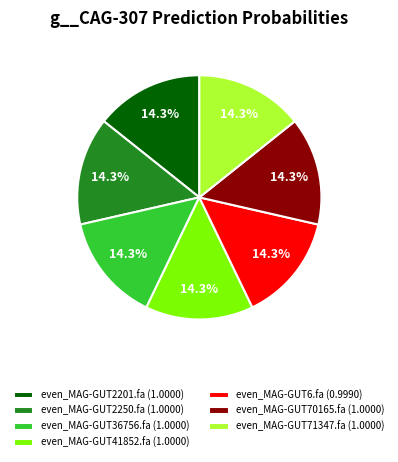

What percentage do even_MAG-GUT71347.fa and even_MAG-GUT70165.fa together represent?

28.6%